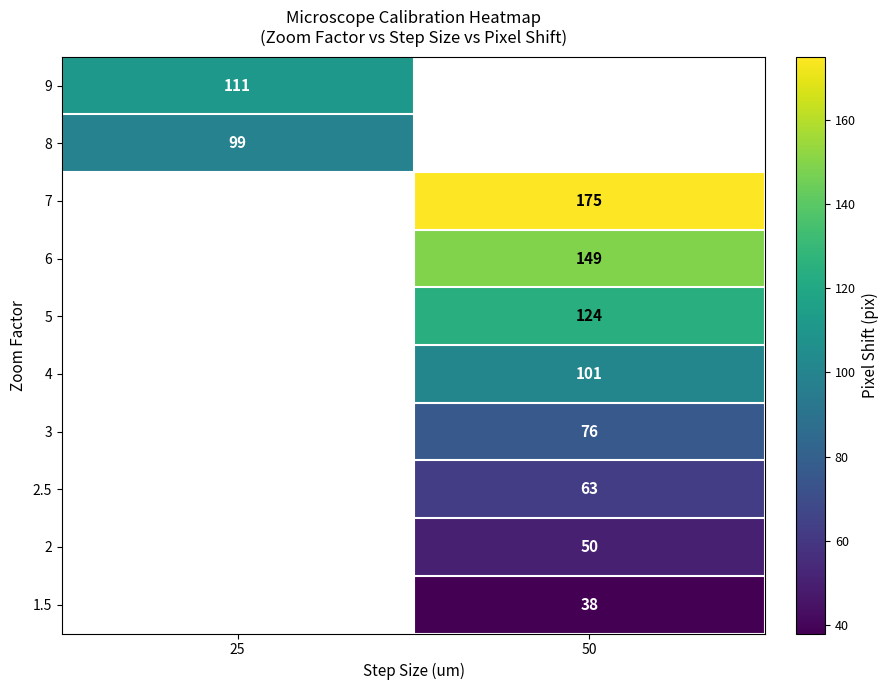

Is it true that 7 equals 175 at 50?

True